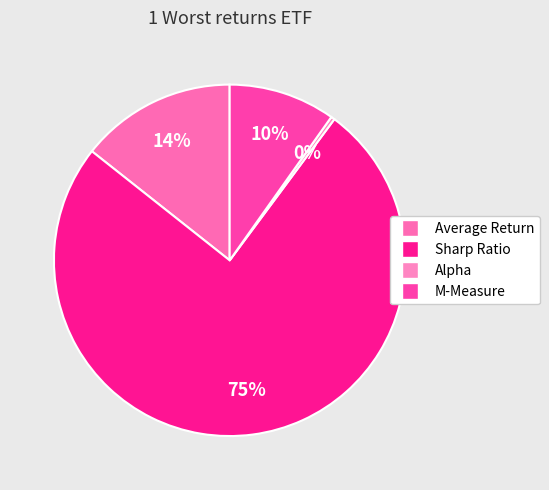

Does Sharp Ratio account for over 50% of the chart?

Yes